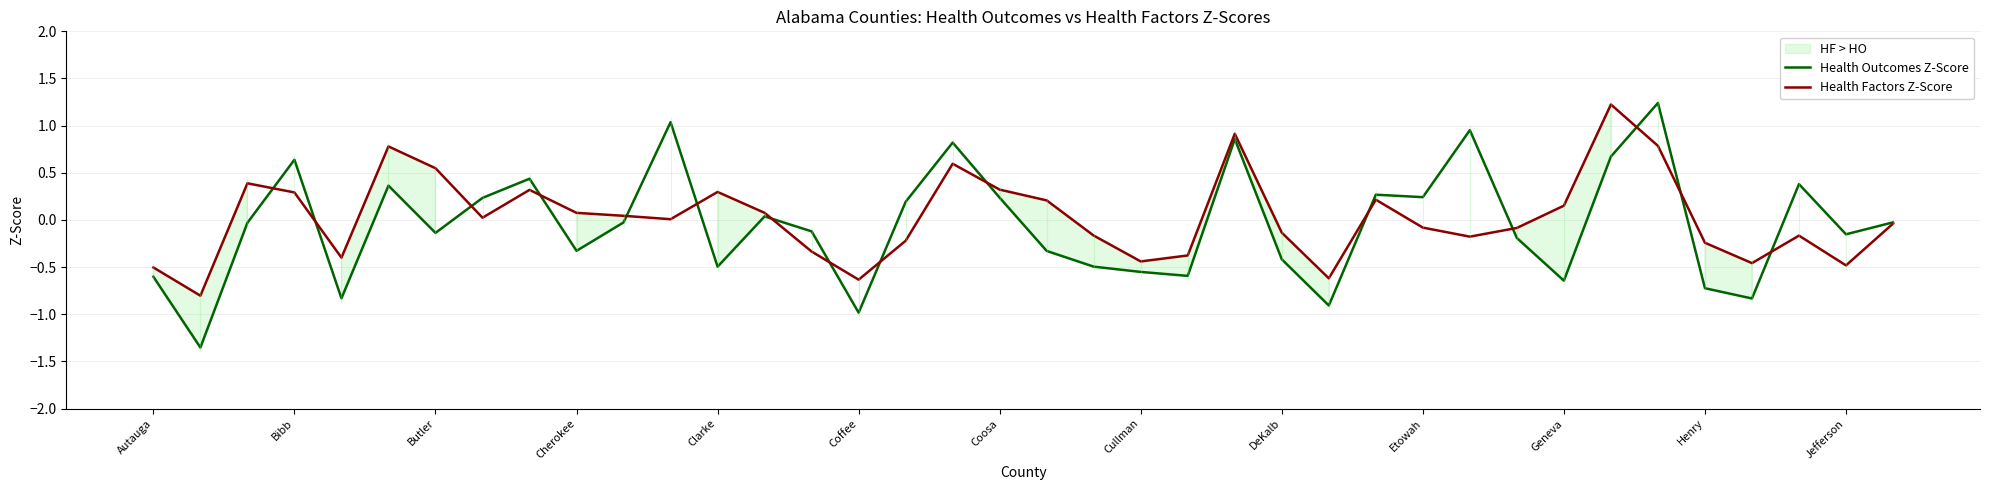

What position from the left is Jefferson?

37